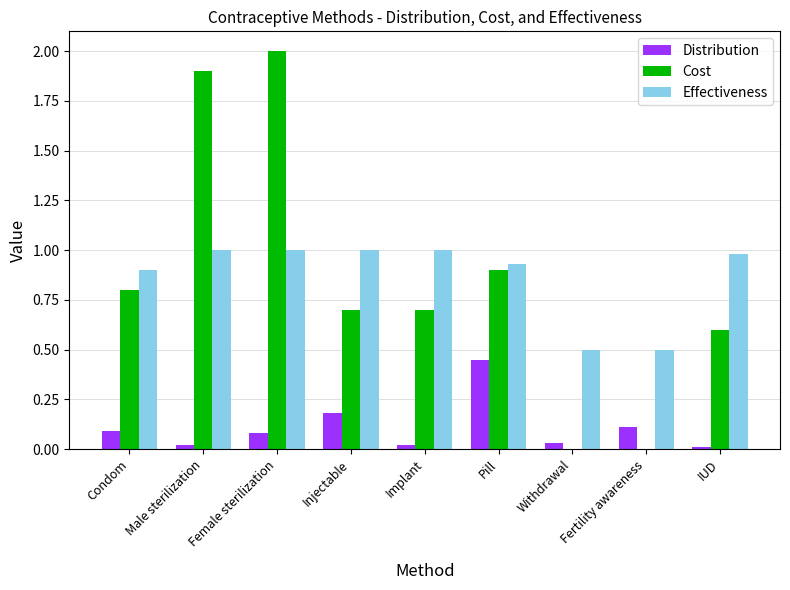

What is the greatest value displayed?

2.0